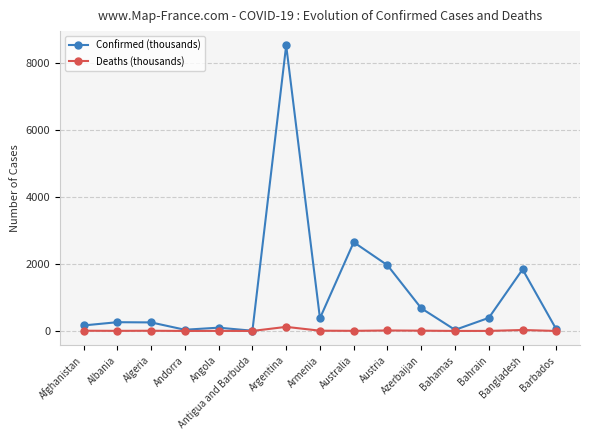

True or false: Deaths (thousands) has a value of 4.0 at Australia.

True